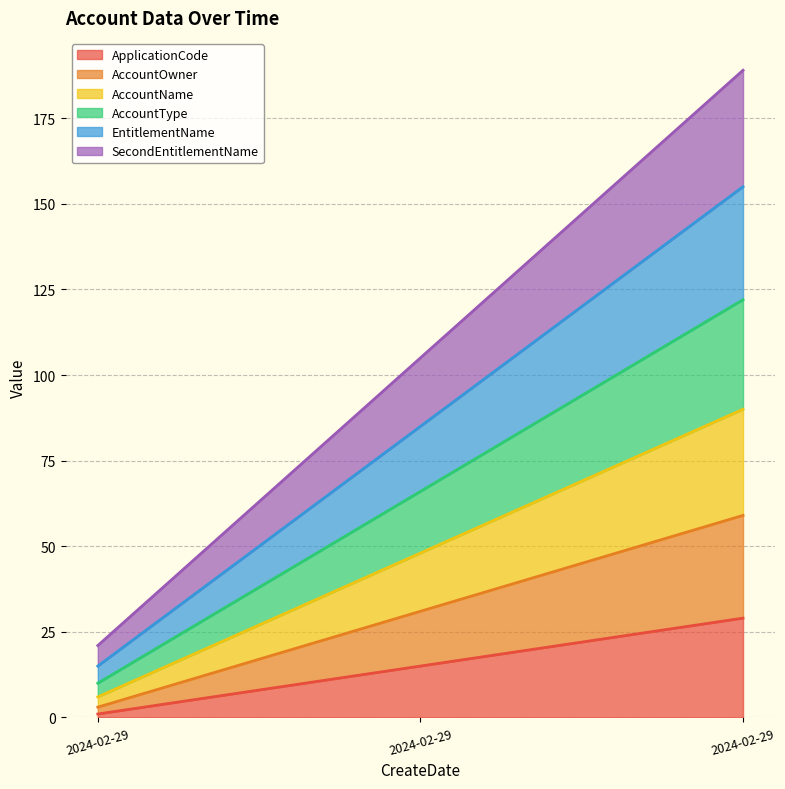

Which label corresponds to the smallest value in the chart?

2024-02-29